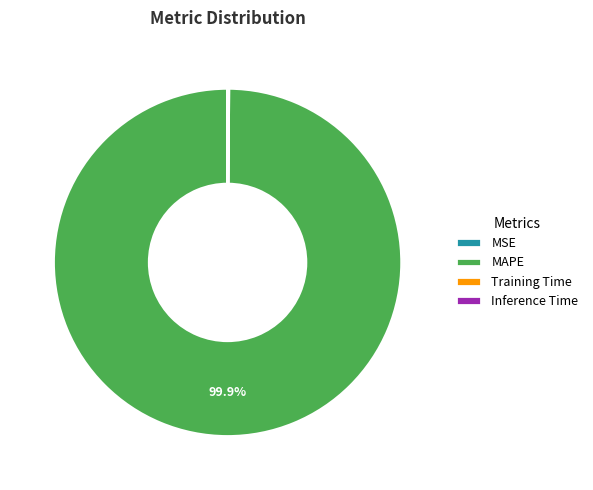

What portion of the pie excludes MAPE?

0.1%